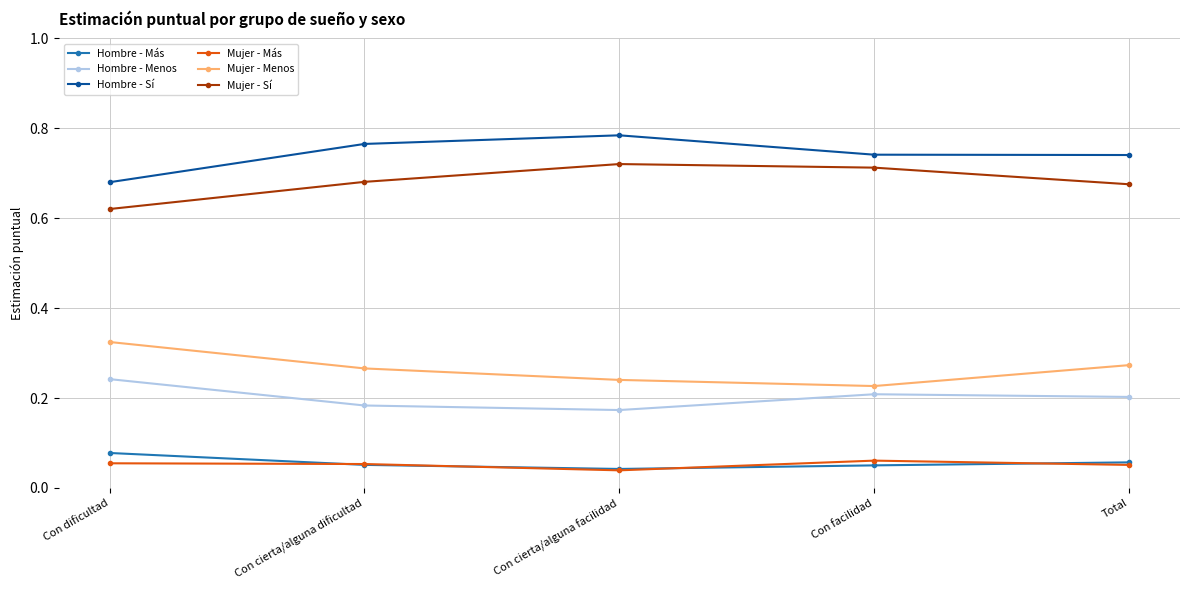

Which series has the largest total across all categories?

Hombre - Sí